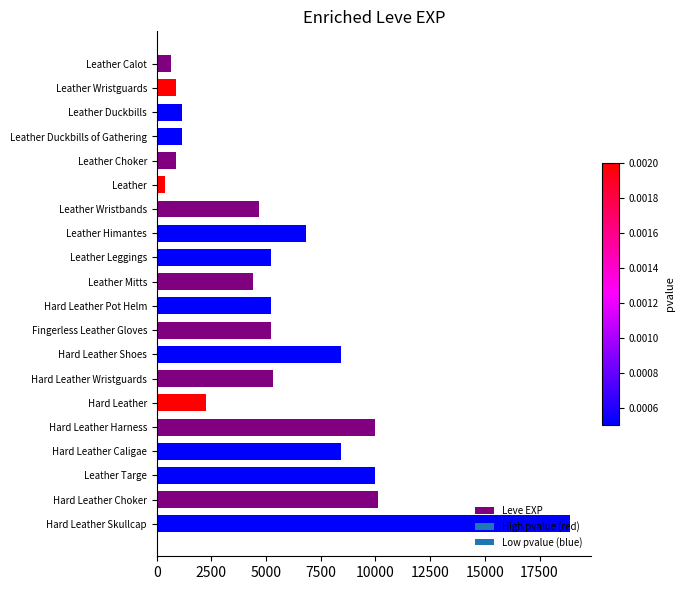

Which has a higher value, Hard Leather Skullcap or Hard Leather Shoes?

Hard Leather Skullcap